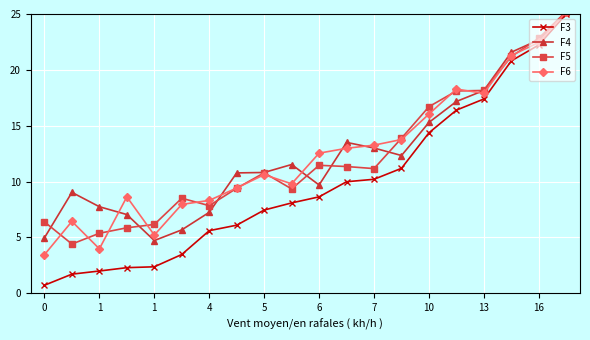

At how many categories does at least one series exceed 0?

20